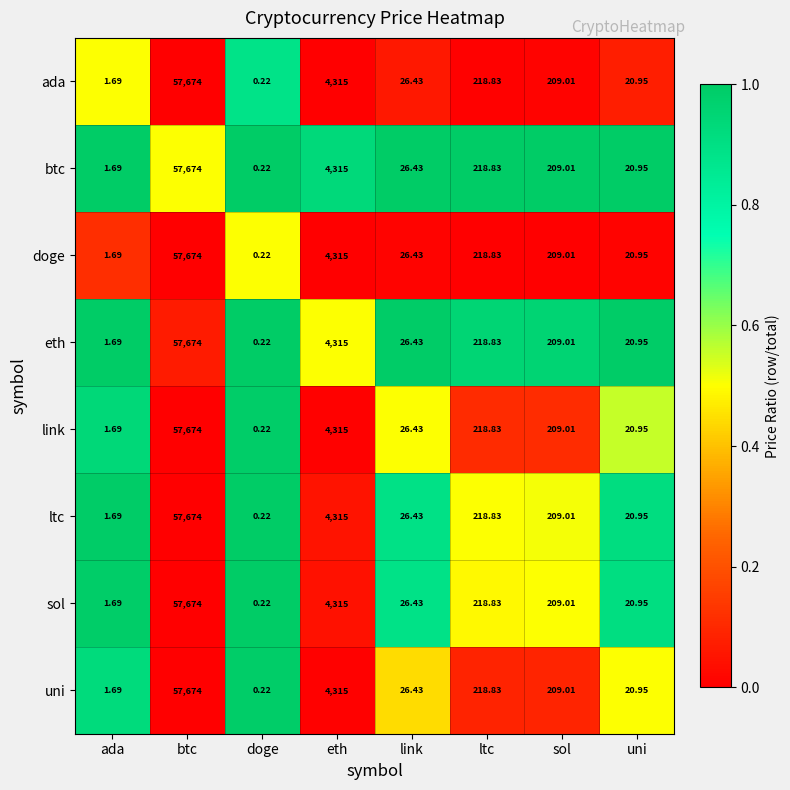

Rank the categories by btc value from highest to lowest.

btc, eth, ltc, sol, link, uni, ada, doge